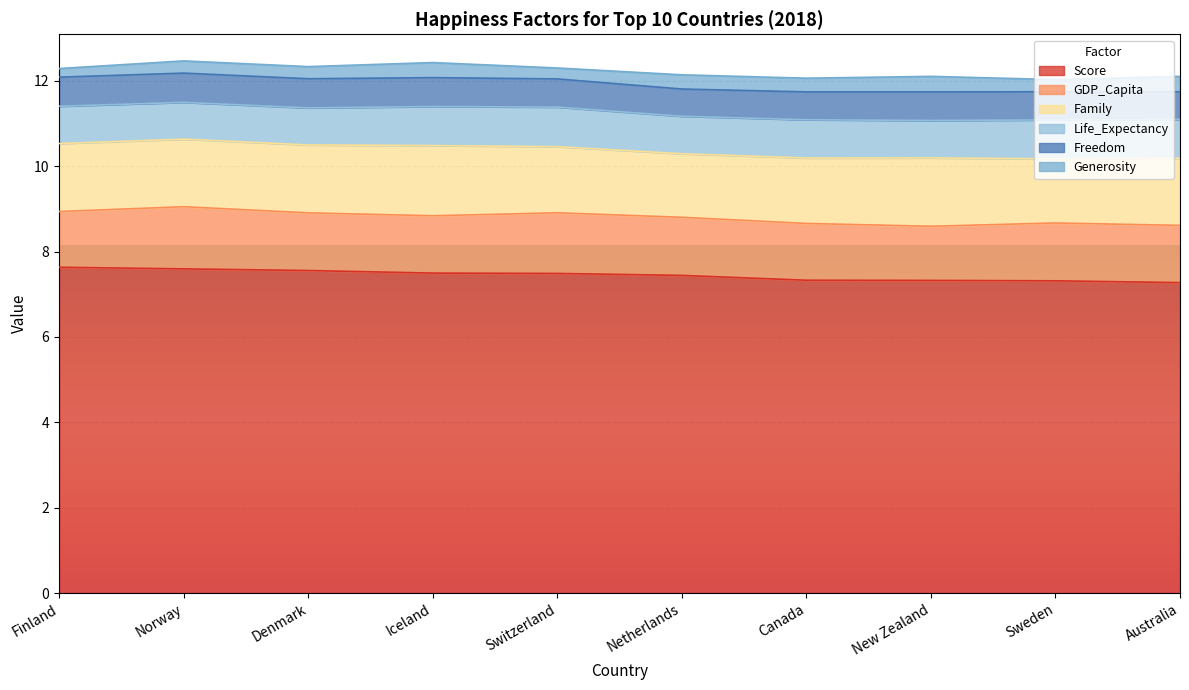

How many Generosity values are between 0 and 1?

10